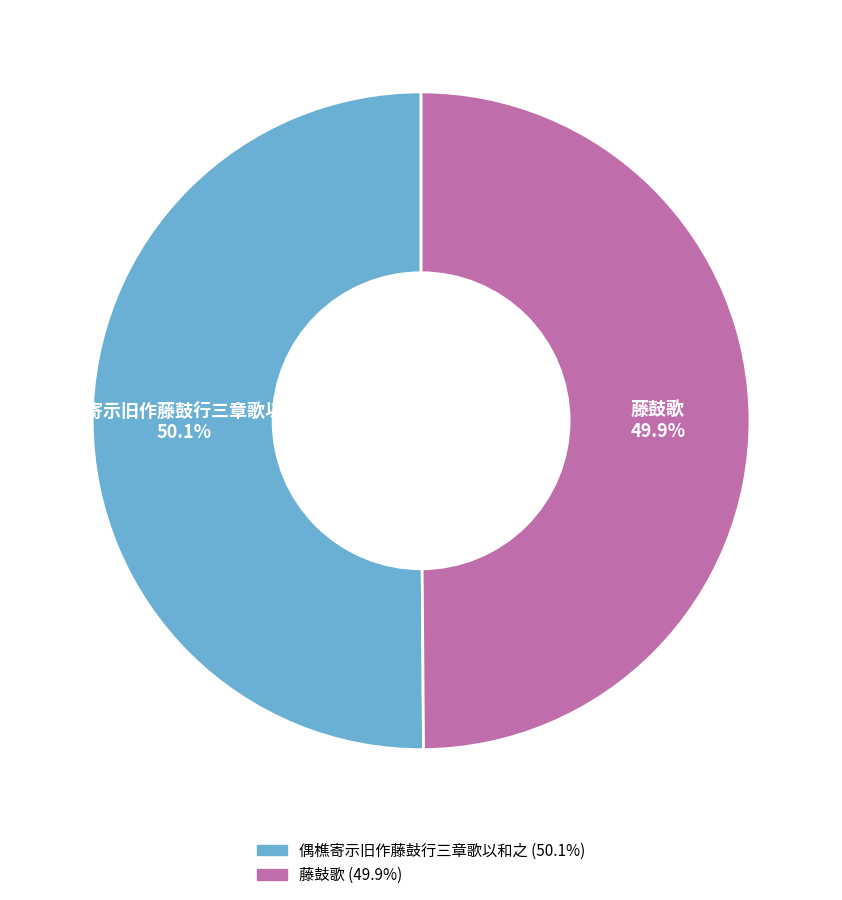

What is the ratio of the value at 偶樵寄示旧作藤鼓行三章歌以和之 to the value at 藤鼓歌?

1.0